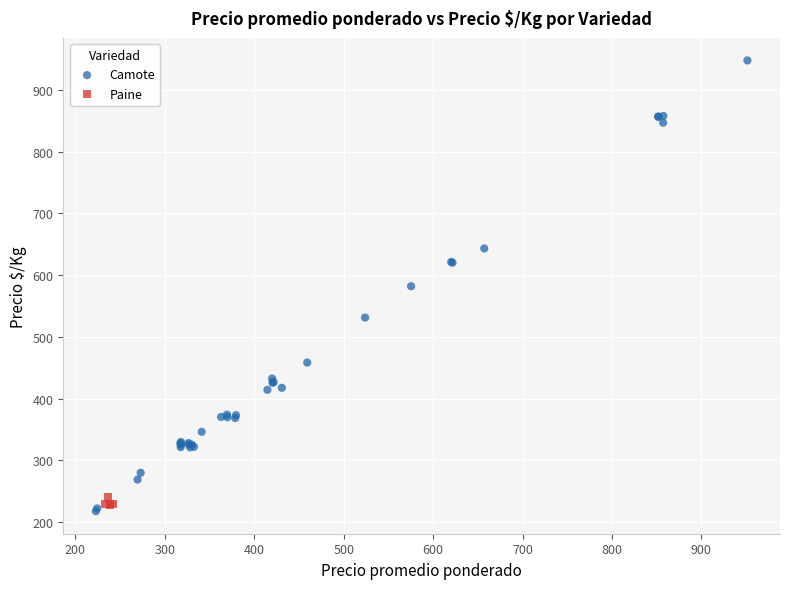

Which series has the largest Y range (max minus min)?

Camote